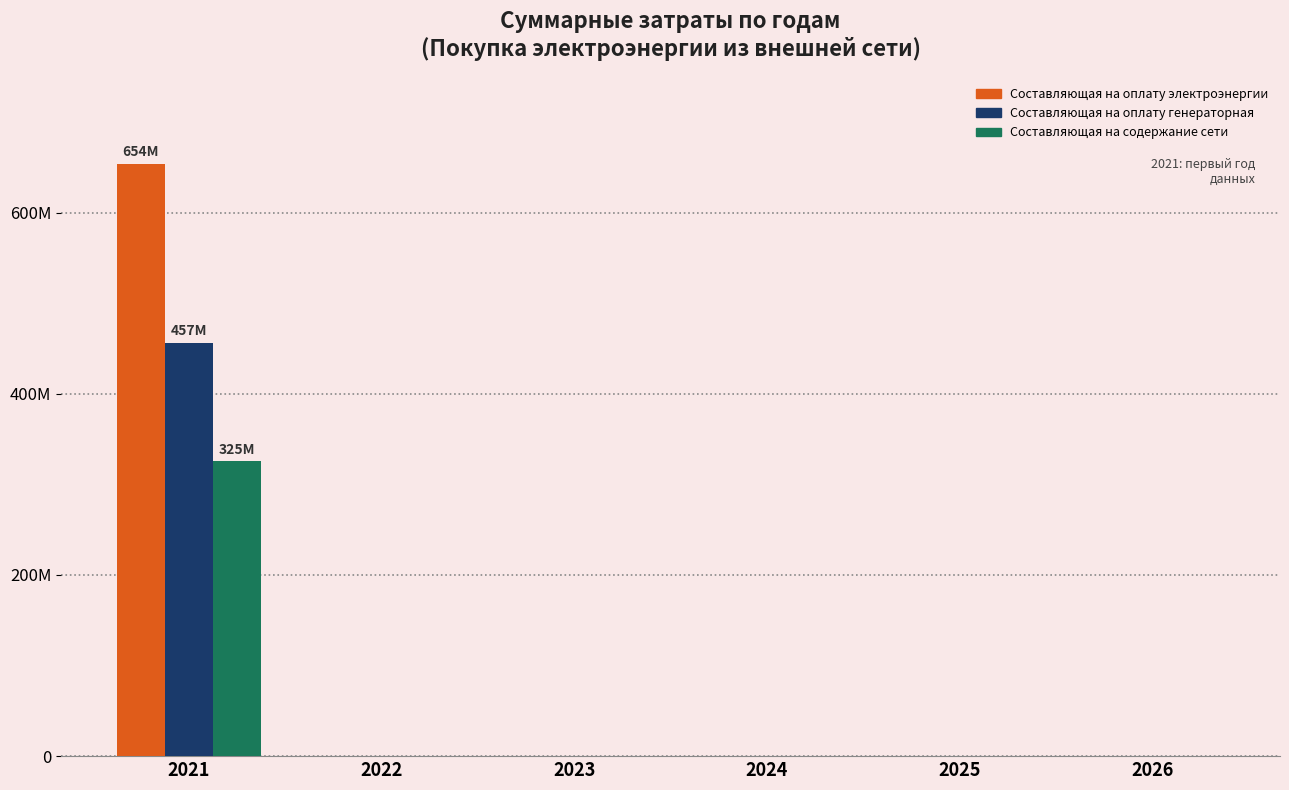

What are all the series names shown in the legend?

Составляющая на оплату электроэнергии, Составляющая на оплату генераторная, Составляющая на содержание сети